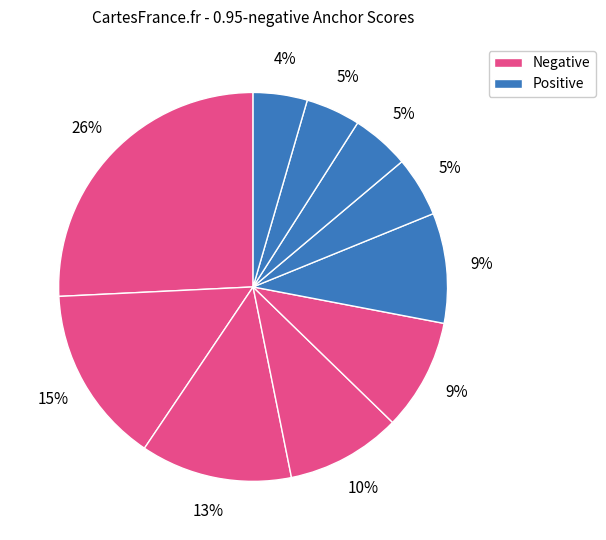

How many segments does this pie chart have?

10